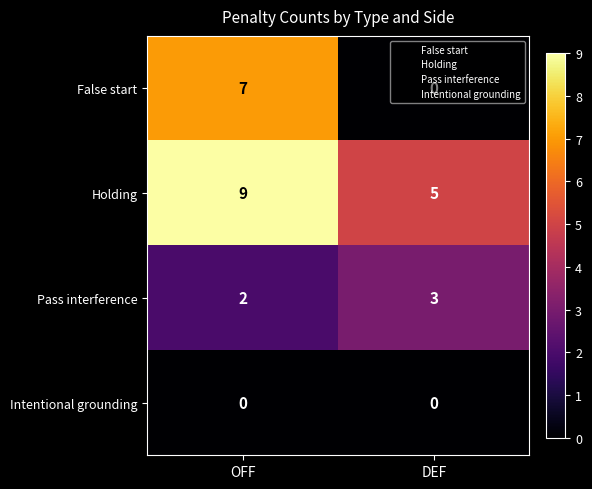

At which category does the chart reach its peak across all series?

OFF